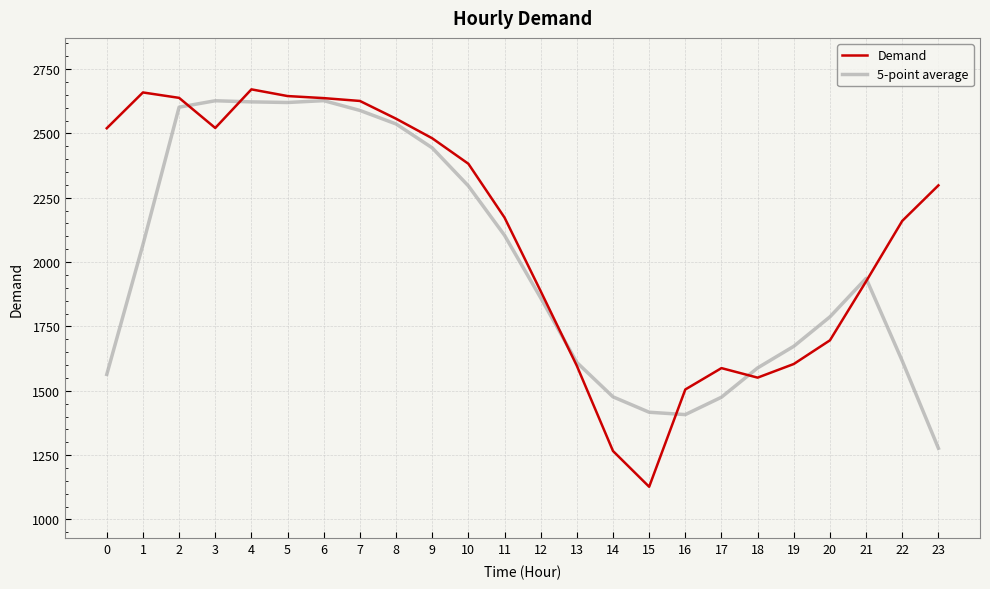

The value of 5-point average at 21 is 2624.0. True or false?

False